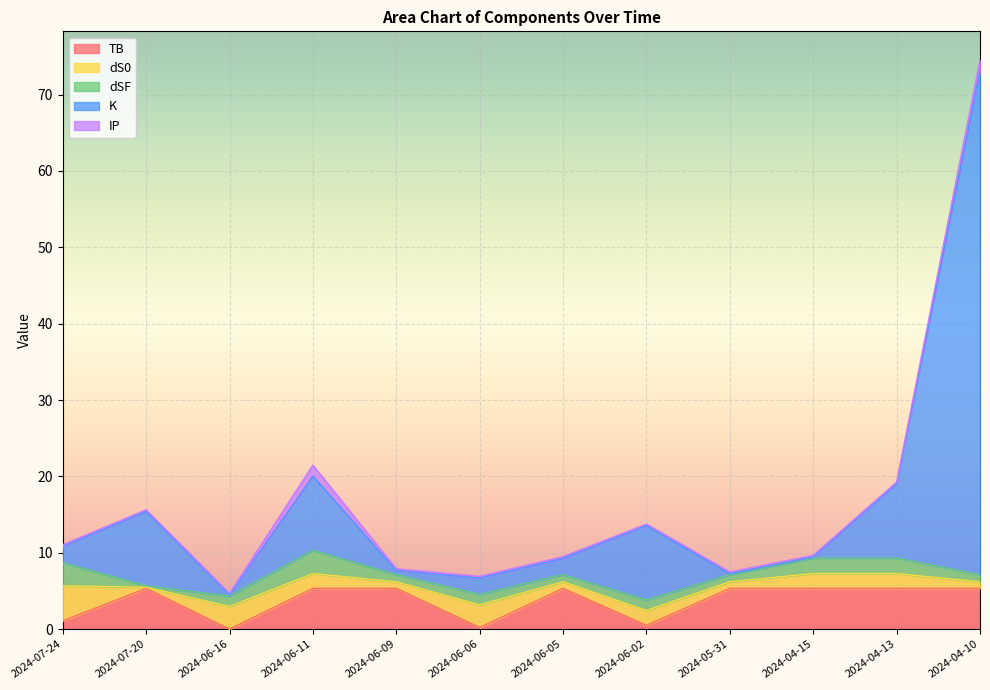

Reading right to left, list all the values displayed in this chart.

TB: 5.3	5.3	5.3	5.3	0.5	5.3	0.2	5.3	5.3	0.0	5.3	1.1
dS0: 0.9	1.9	1.9	0.9	1.9	0.9	3.0	0.9	1.9	3.0	0.2	4.6
dSF: 0.9	2.0	2.0	0.9	1.4	0.9	1.4	0.9	3.0	1.4	0.2	3.0
K: 66.0	9.7	0.1	0.1	9.7	2.1	2.1	0.5	9.7	0.1	9.7	2.1
IP: 1.4	0.2	0.2	0.2	0.2	0.2	0.2	0.2	1.4	0.2	0.2	0.2